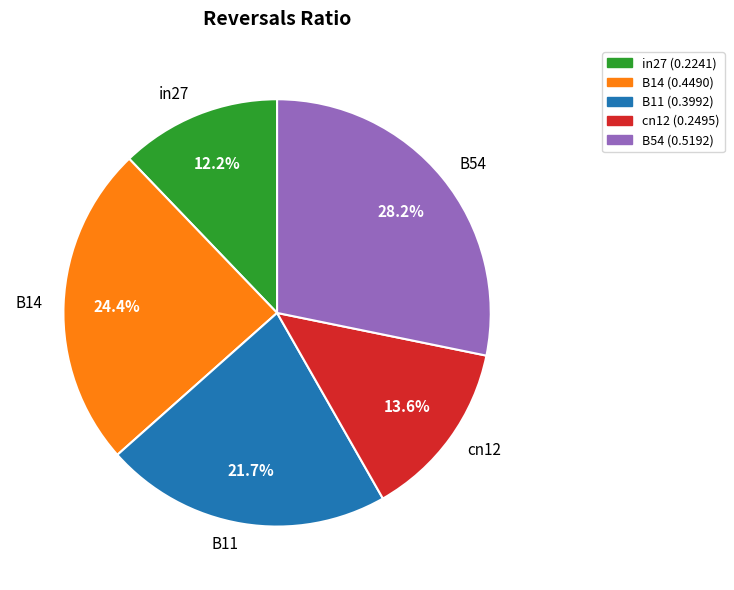

The cn12 slice represents 14% of the pie. True or false?

True